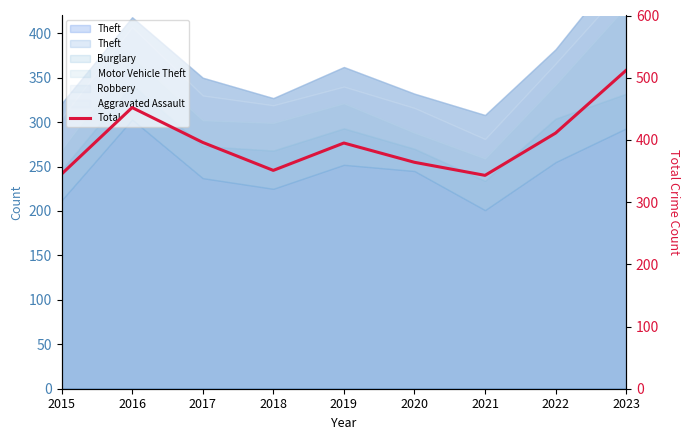

What is the difference between the second highest and minimum values?

109